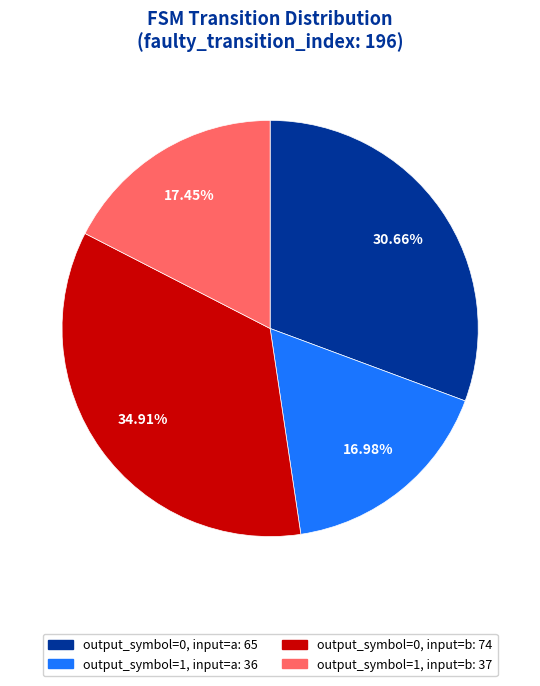

Between output_symbol=0, input=a and output_symbol=0, input=b, which is larger?

output_symbol=0, input=b